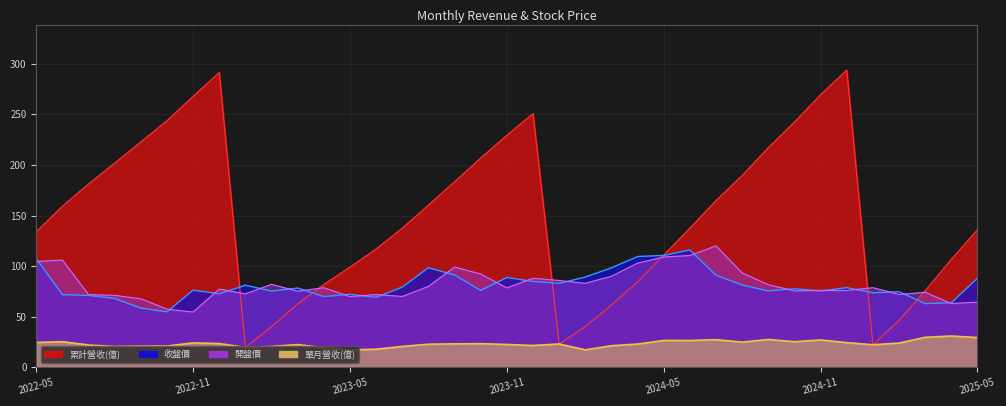

Reading right to left, transcribe all the data shown in this chart.

累計營收(億): 2025-05=136.1	2025-04=106.7	2025-03=75.8	2025-02=46.2	2025-01=22.2	2024-12=293.8	2024-11=269.4	2024-10=242.4	2024-09=217.1	2024-08=189.6	2024-07=164.8	2024-06=137.5	2024-05=111.0	2024-04=84.5	2024-03=61.5	2024-02=40.2	2024-01=23.0	2023-12=250.8	2023-11=229.3	2023-10=206.8	2023-09=183.4	2023-08=160.3	2023-07=137.5	2023-06=116.9	2023-05=99.0	2023-04=81.9	2023-03=62.6	2023-02=40.2	2023-01=19.6	2022-12=291.3	2022-11=267.8	2022-10=243.7	2022-09=222.7	2022-08=201.8	2022-07=181.2	2022-06=159.2	2022-05=133.9
單月營收(億): 2025-05=29.4	2025-04=30.9	2025-03=29.6	2025-02=23.9	2025-01=22.2	2024-12=24.4	2024-11=27.0	2024-10=25.3	2024-09=27.5	2024-08=24.9	2024-07=27.3	2024-06=26.5	2024-05=26.5	2024-04=22.9	2024-03=21.3	2024-02=17.2	2024-01=23.0	2023-12=21.5	2023-11=22.5	2023-10=23.3	2023-09=23.1	2023-08=22.8	2023-07=20.6	2023-06=17.9	2023-05=17.2	2023-04=19.3	2023-03=22.4	2023-02=20.6	2023-01=19.6	2022-12=23.5	2022-11=24.1	2022-10=21.0	2022-09=20.9	2022-08=20.6	2022-07=22.0	2022-06=25.3	2022-05=24.5
收盤價: 2025-05=88.0	2025-04=63.8	2025-03=62.9	2025-02=74.7	2025-01=73.6	2024-12=78.7	2024-11=75.4	2024-10=77.6	2024-09=75.5	2024-08=81.3	2024-07=91.0	2024-06=116.0	2024-05=110.5	2024-04=109.5	2024-03=98.3	2024-02=89.2	2024-01=82.9	2023-12=84.8	2023-11=88.7	2023-10=75.9	2023-09=91.2	2023-08=98.4	2023-07=79.2	2023-06=69.1	2023-05=72.1	2023-04=69.9	2023-03=78.3	2023-02=75.3	2023-01=81.1	2022-12=72.6	2022-11=76.2	2022-10=54.8	2022-09=58.5	2022-08=68.0	2022-07=71.0	2022-06=71.8	2022-05=107.5
開盤價: 2025-05=64.4	2025-04=63.0	2025-03=74.1	2025-02=72.0	2025-01=78.7	2024-12=76.0	2024-11=76.0	2024-10=75.6	2024-09=81.6	2024-08=93.2	2024-07=120.0	2024-06=110.5	2024-05=109.0	2024-04=103.0	2024-03=90.0	2024-02=83.0	2024-01=85.8	2023-12=88.0	2023-11=78.5	2023-10=92.2	2023-09=99.0	2023-08=80.0	2023-07=70.0	2023-06=71.9	2023-05=69.9	2023-04=78.6	2023-03=75.2	2023-02=82.0	2023-01=72.6	2022-12=77.3	2022-11=54.6	2022-10=57.5	2022-09=67.7	2022-08=71.1	2022-07=71.8	2022-06=106.0	2022-05=104.5